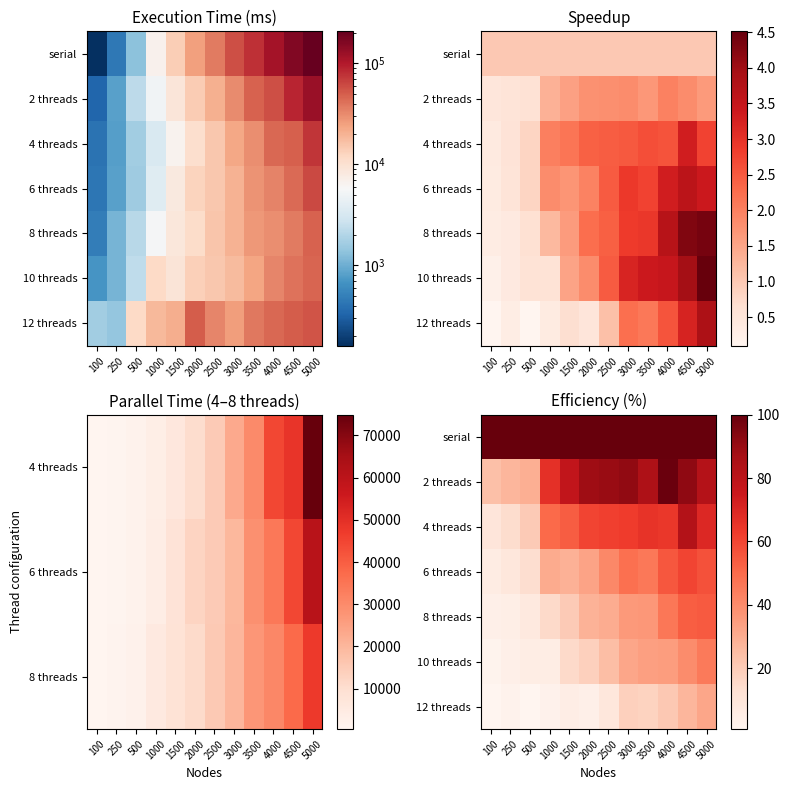

The 10 threads series shows 16.4 at 2500. True or false?

False